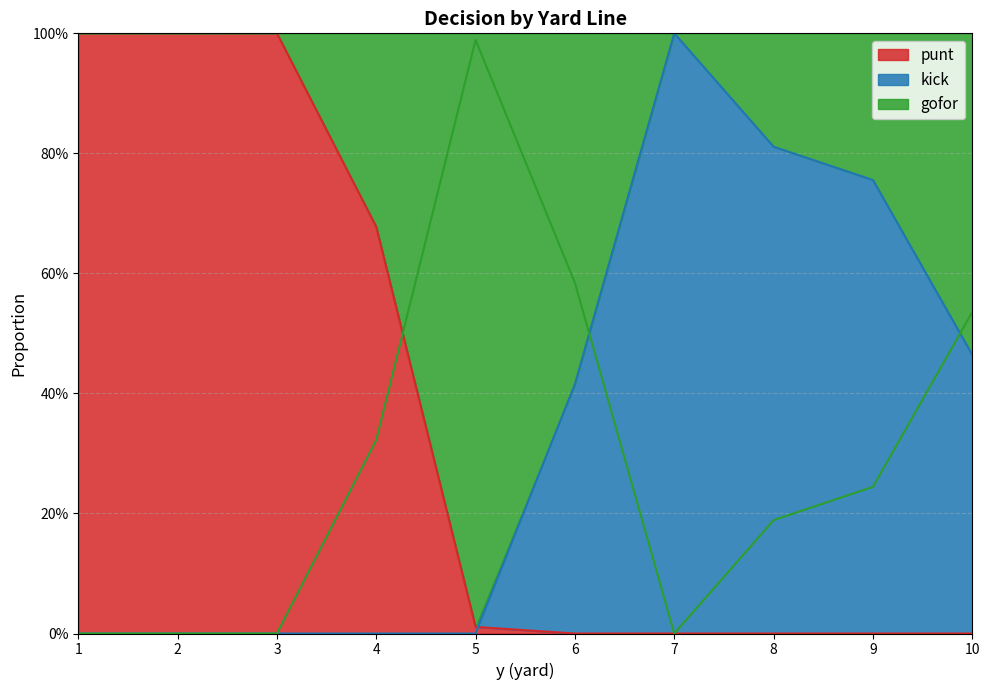

Is it true that gofor_line equals 0.3 at 4?

True